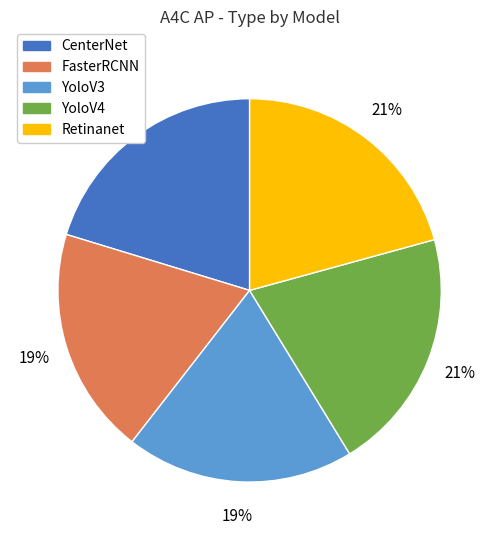

To the nearest percent, what is the combined percentage of YoloV4 and YoloV3?

40%